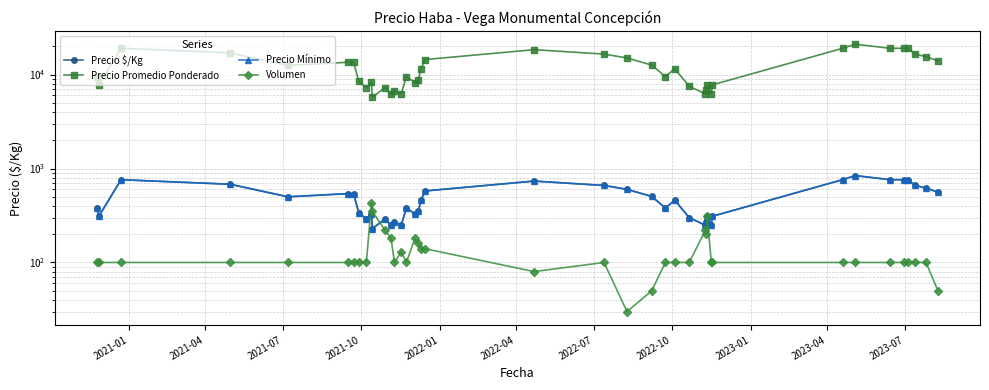

True or false: Precio Mínimo has more than 1 interior local peaks.

True